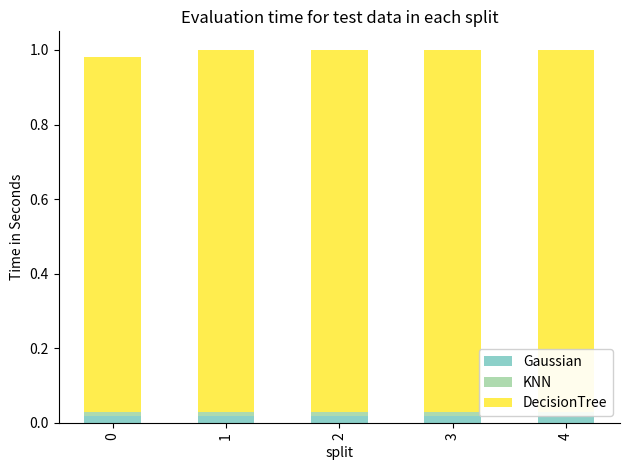

At which category is the sum across all series the highest?

1